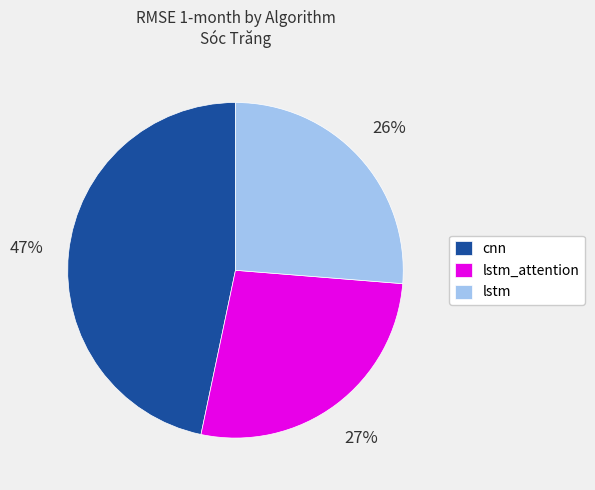

To the nearest percent, what is the average slice percentage?

33%